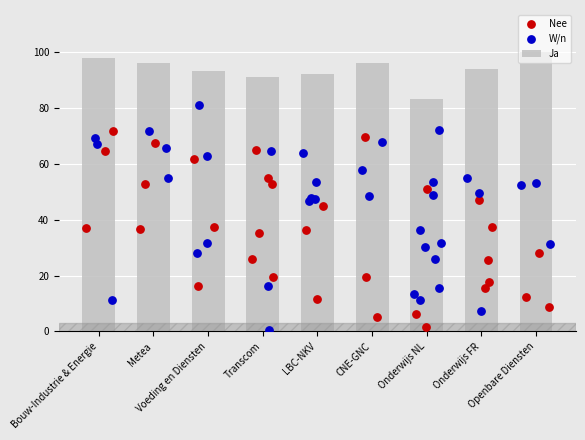

What is the average value of the Ja series?

94